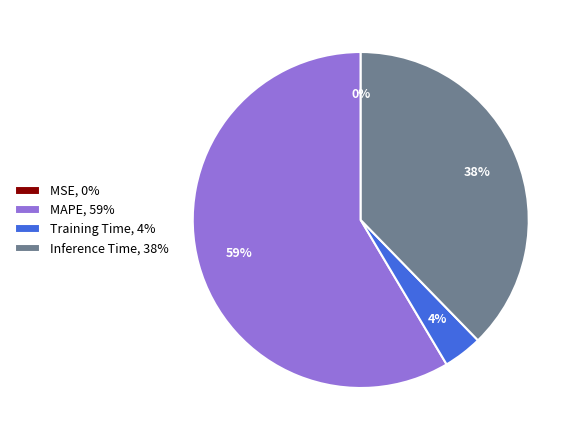

What is the ratio of the value at Inference Time, 38% to the value at MAPE, 59%?

0.6